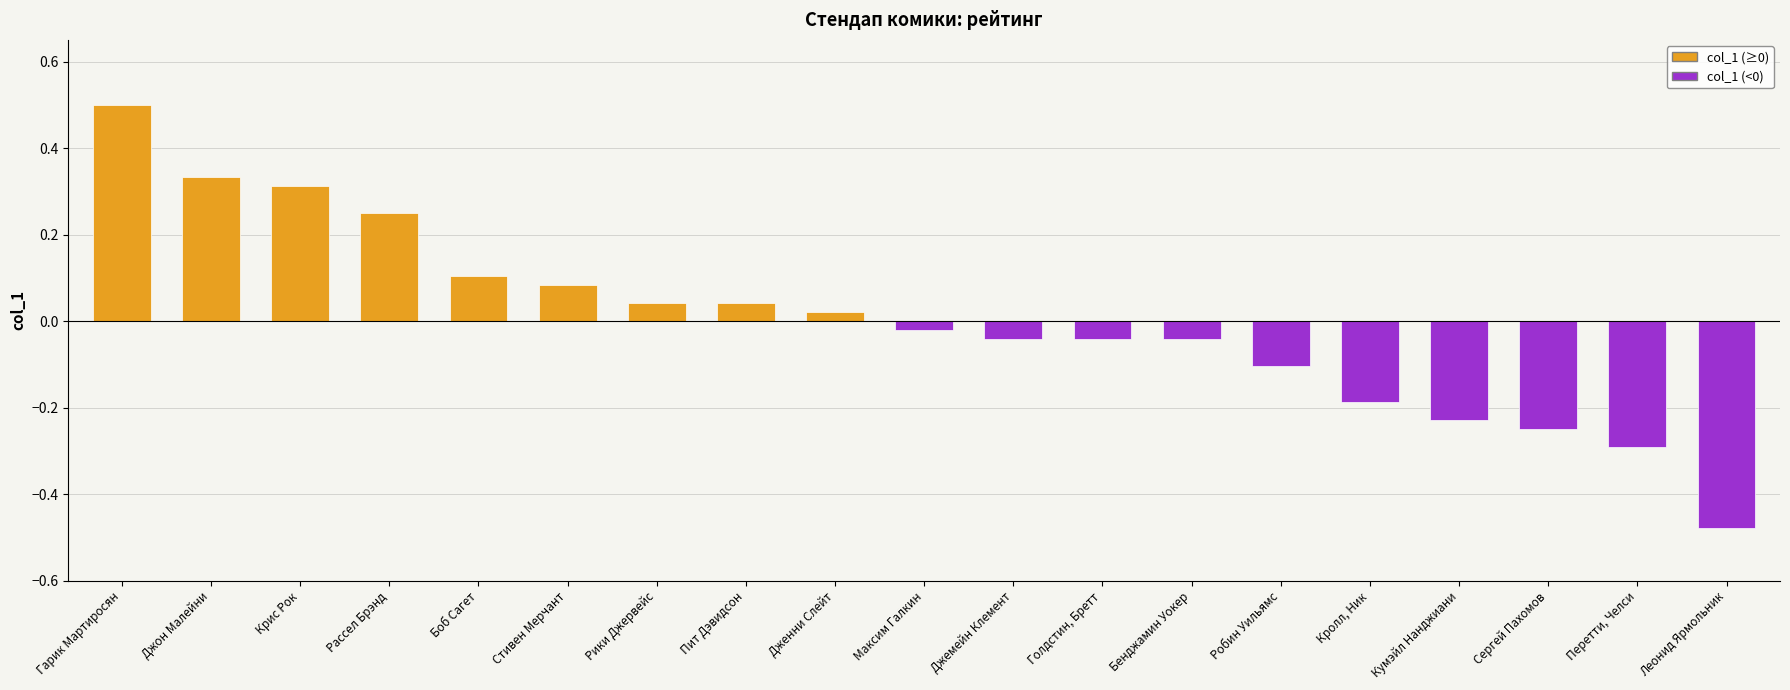

How many values exceed 0?

9